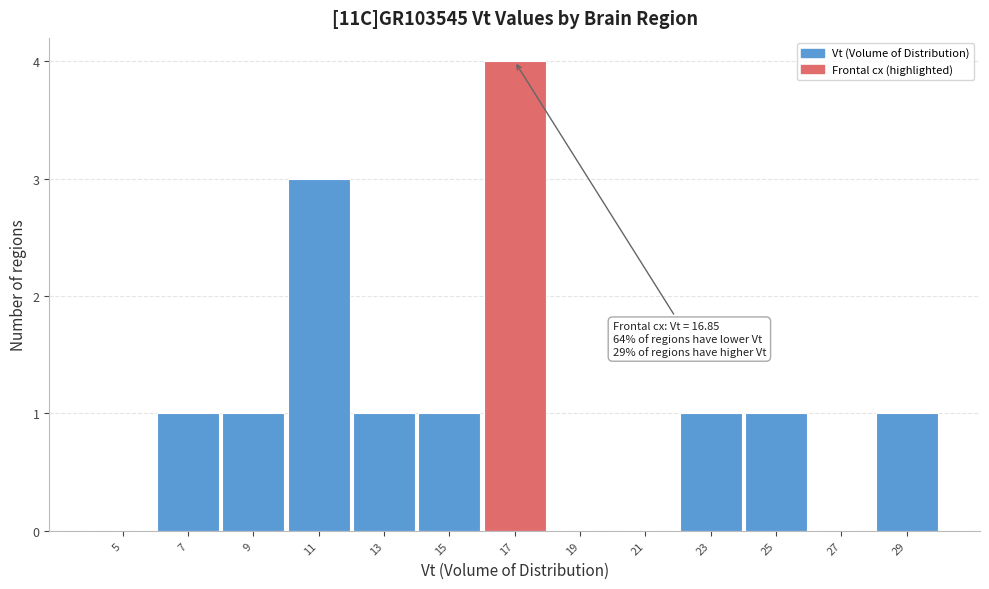

Over which range of the x-axis is the bar tallest?

16 to 18